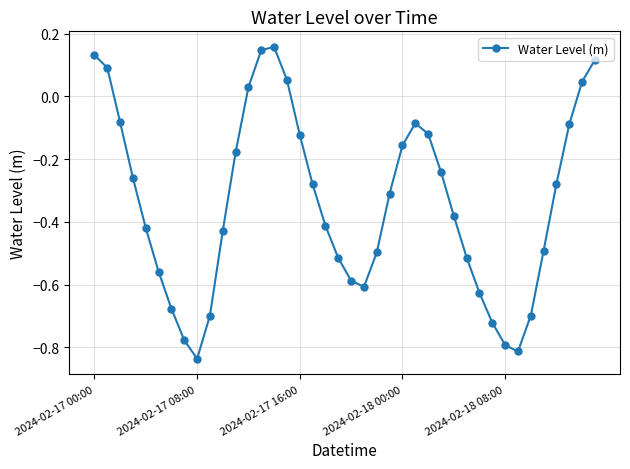

True or false: the data has more than 0 interior local peaks.

True